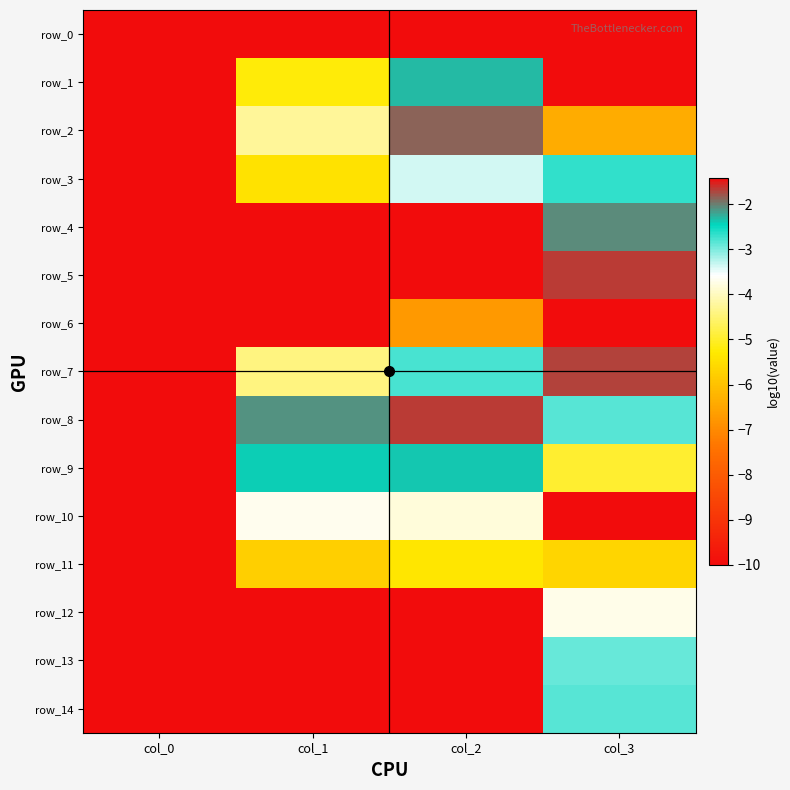

At which label does row_8 first exceed -2?

col_2